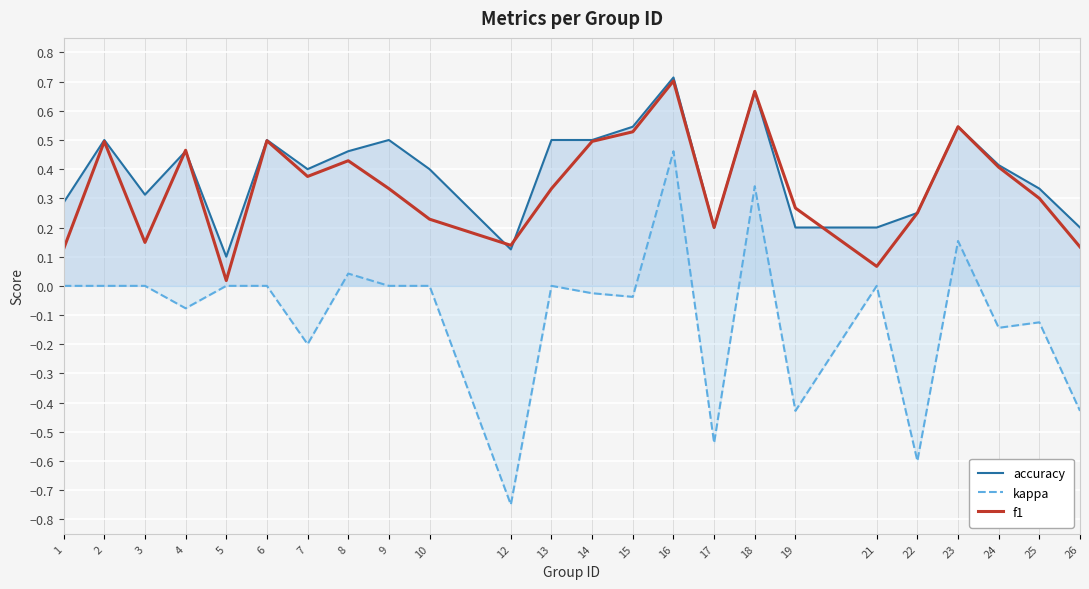

Is this an area chart (filled region under the line)?

No